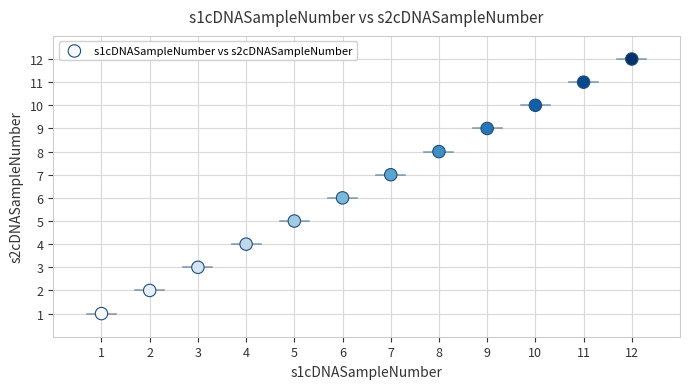

What is the range of X values (max minus min)?

11